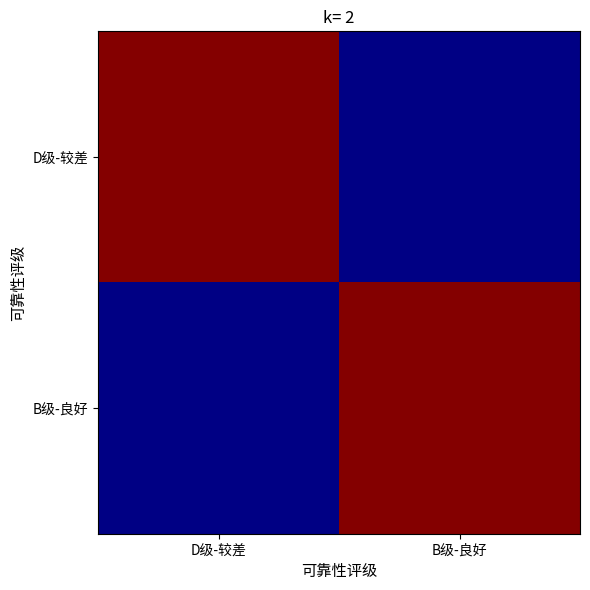

Reading left to right, list all the values displayed in this chart.

D级-较差: D级-较差=99.2	B级-良好=0.8
B级-良好: D级-较差=0.8	B级-良好=99.2